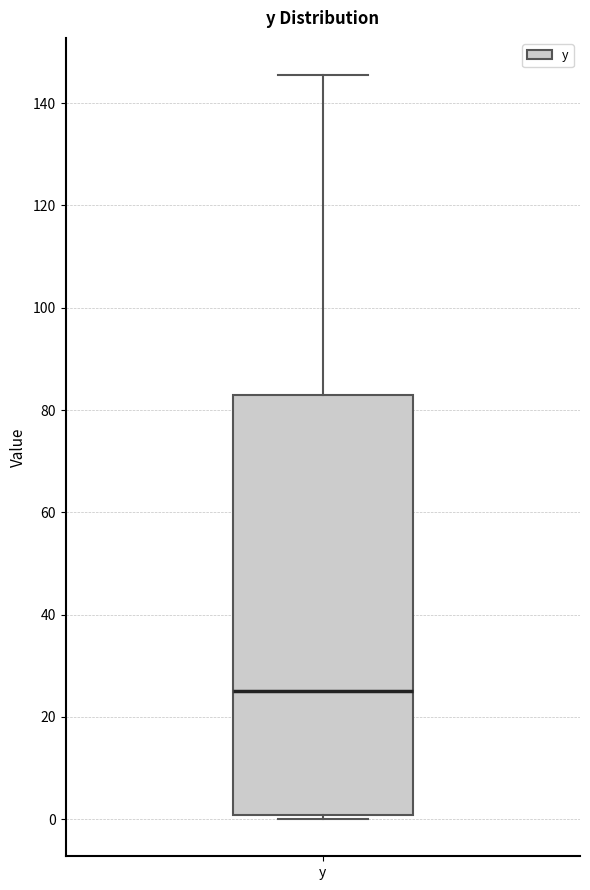

Where is the lower edge of the box for y on the y-axis? The values are not printed on the chart, so give them approximately, as read against the axis.

0